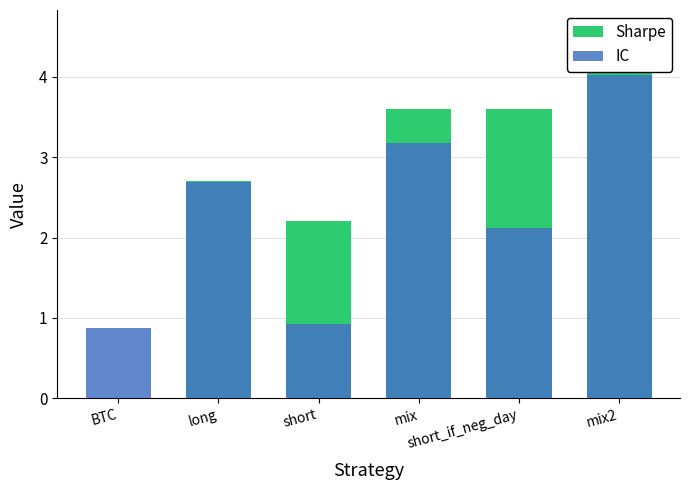

Is it true that Sharpe equals 1.0 at mix?

False